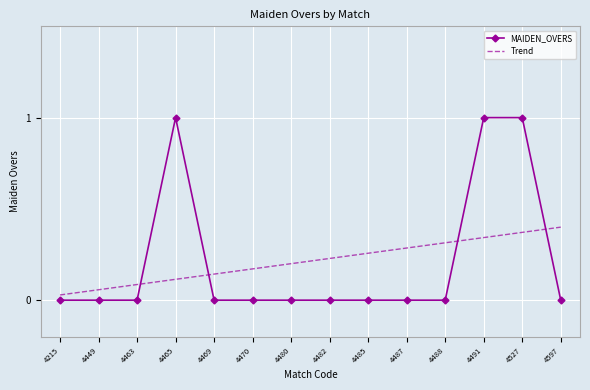

At 4469, list the series in order from largest to smallest.

Trend, MAIDEN_OVERS